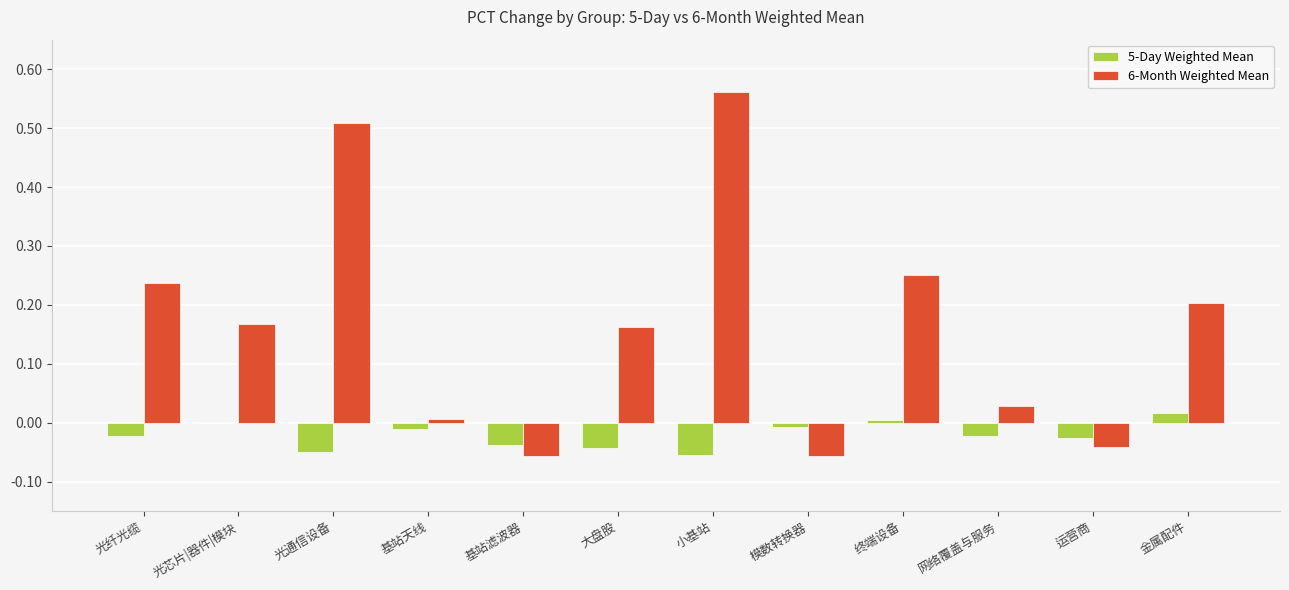

The 5-Day Weighted Mean series shows -0.0 at 网络覆盖与服务. True or false?

True